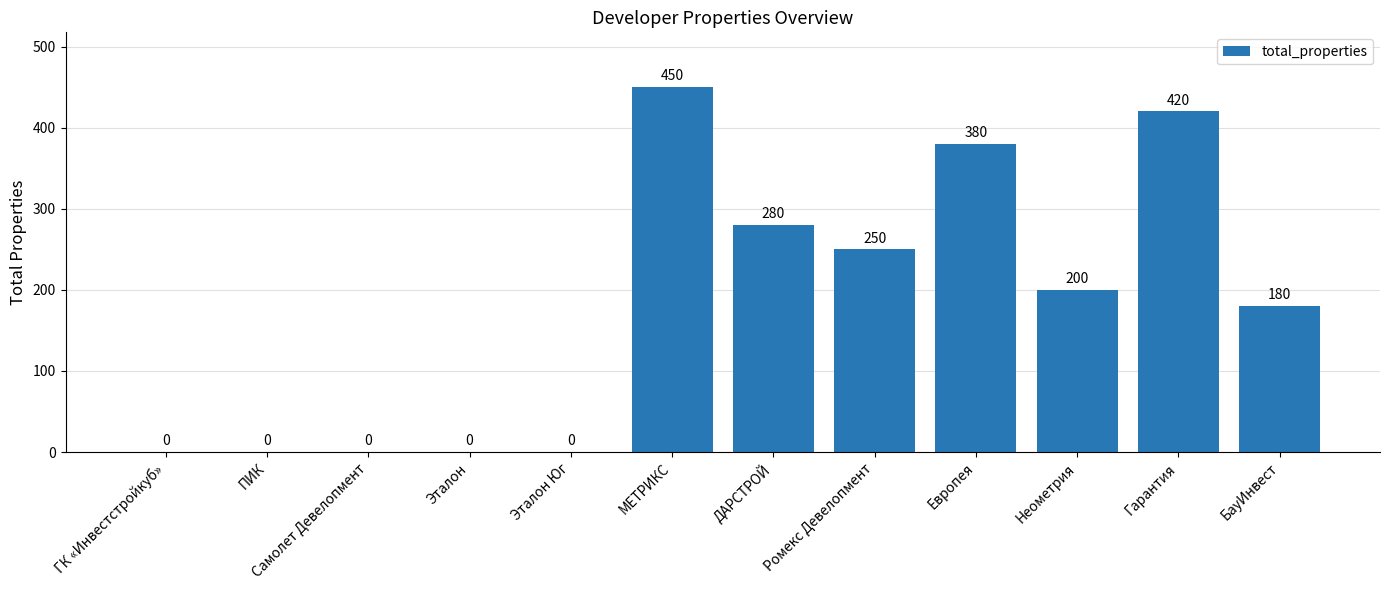

What is the sum of all values?

2160